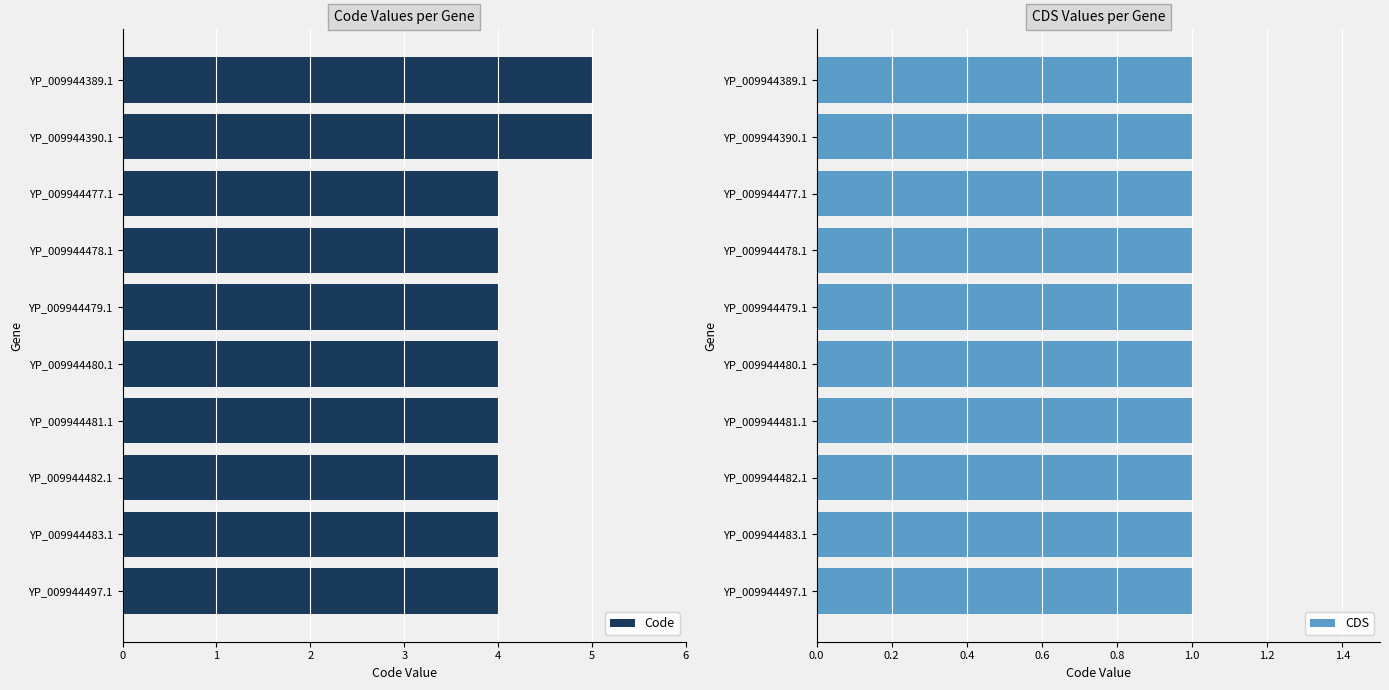

Is it true that Code equals 5.8 at YP_009944480.1?

False